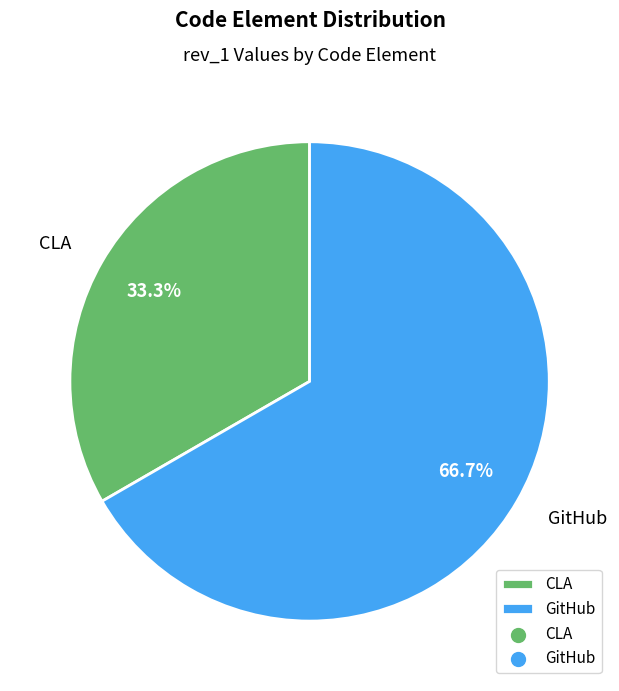

Count the number of slices in the pie.

2